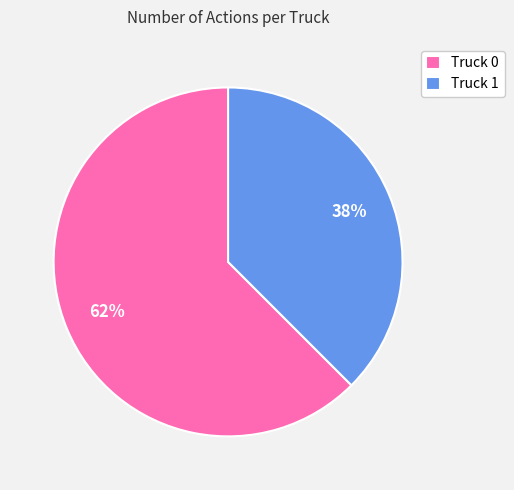

Which has a higher value, Truck 1 or Truck 0?

Truck 0